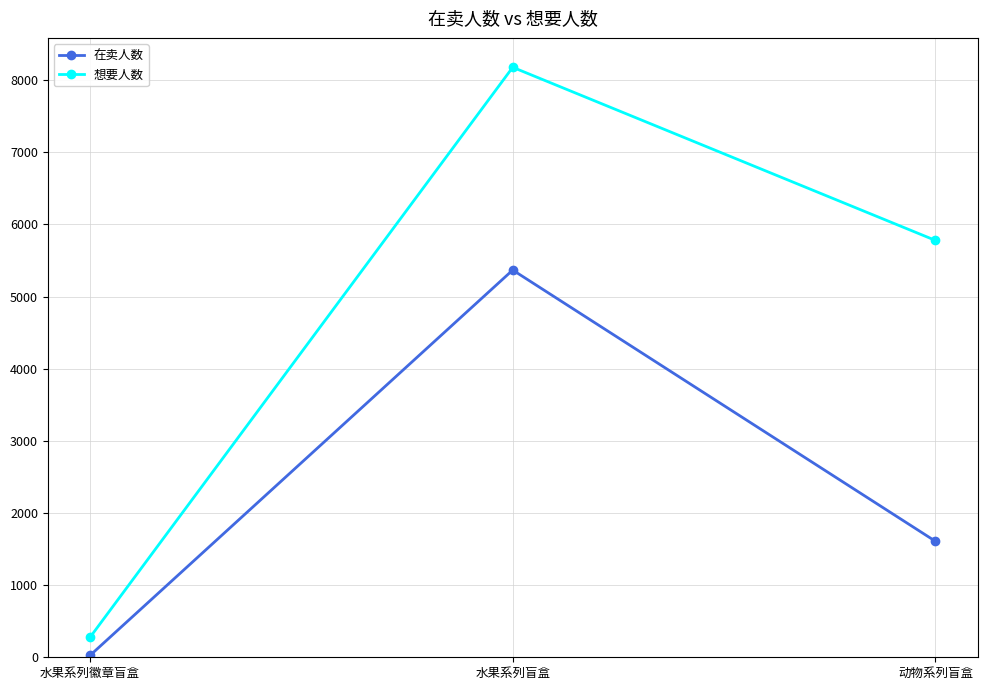

List the series in order of their peak value, highest first.

想要人数, 在卖人数